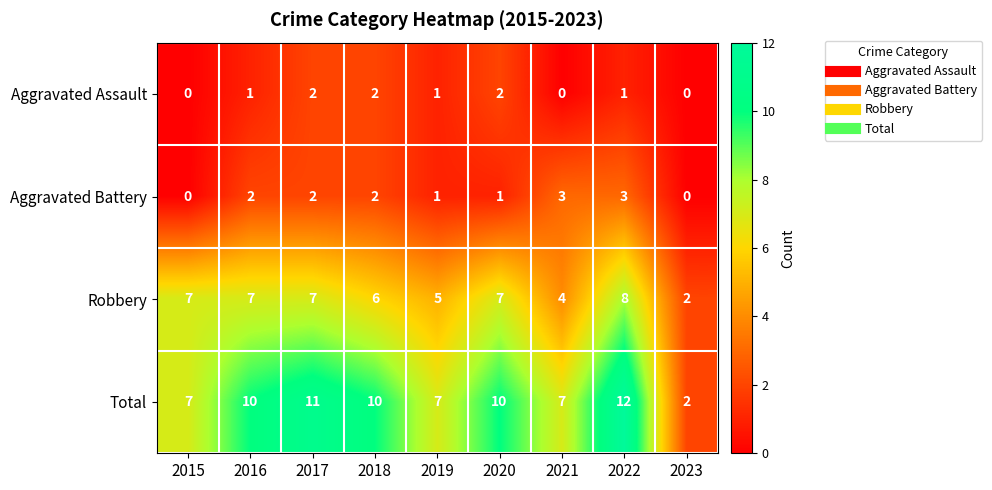

How many Aggravated Battery values are between 1 and 2?

5